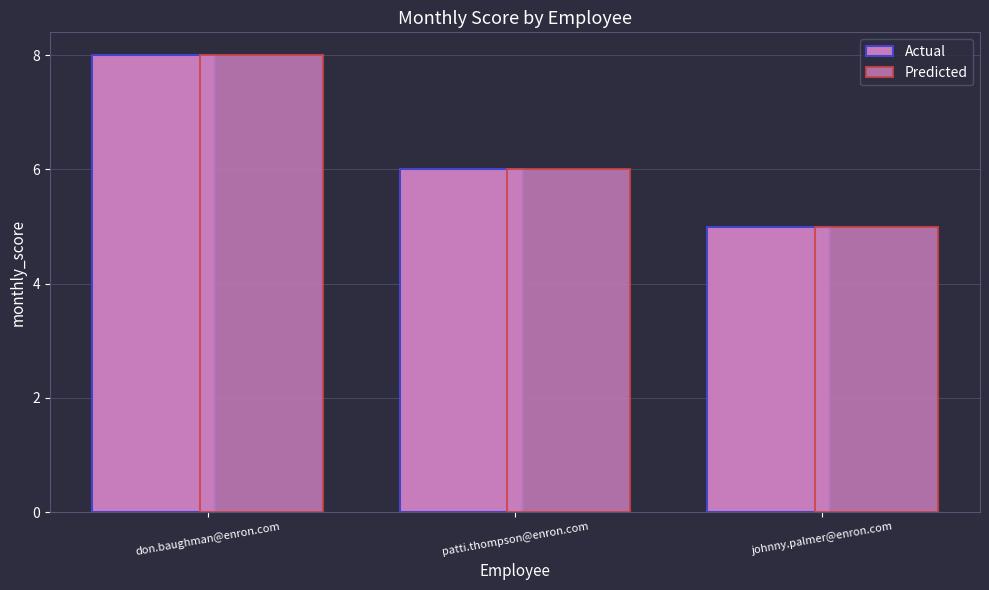

How many categories are shown in the chart?

3